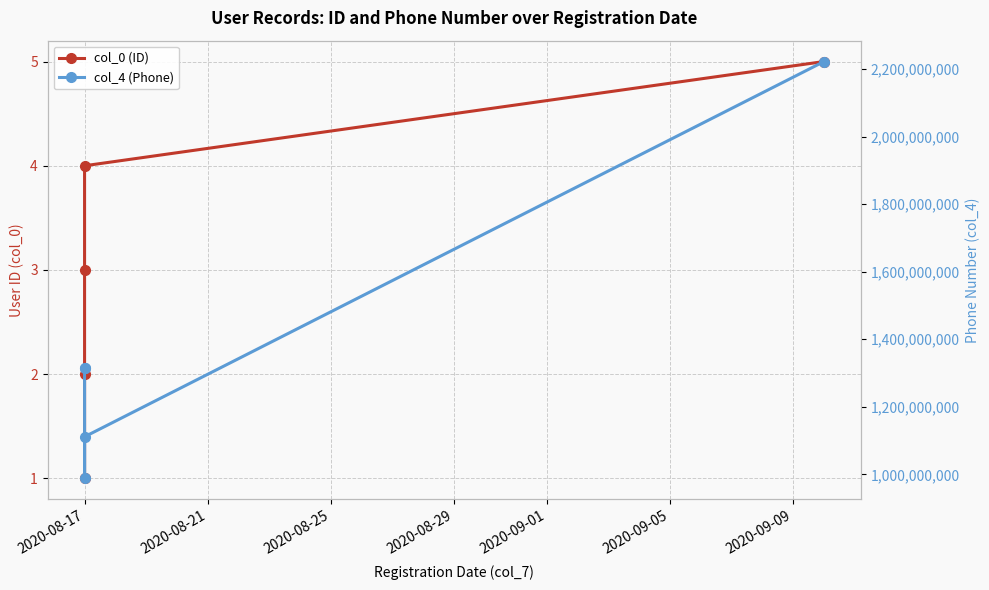

Is the value of col_0 (ID) at 2020-08-25 greater than the value of col_4 (Phone) at 2020-09-01?

No